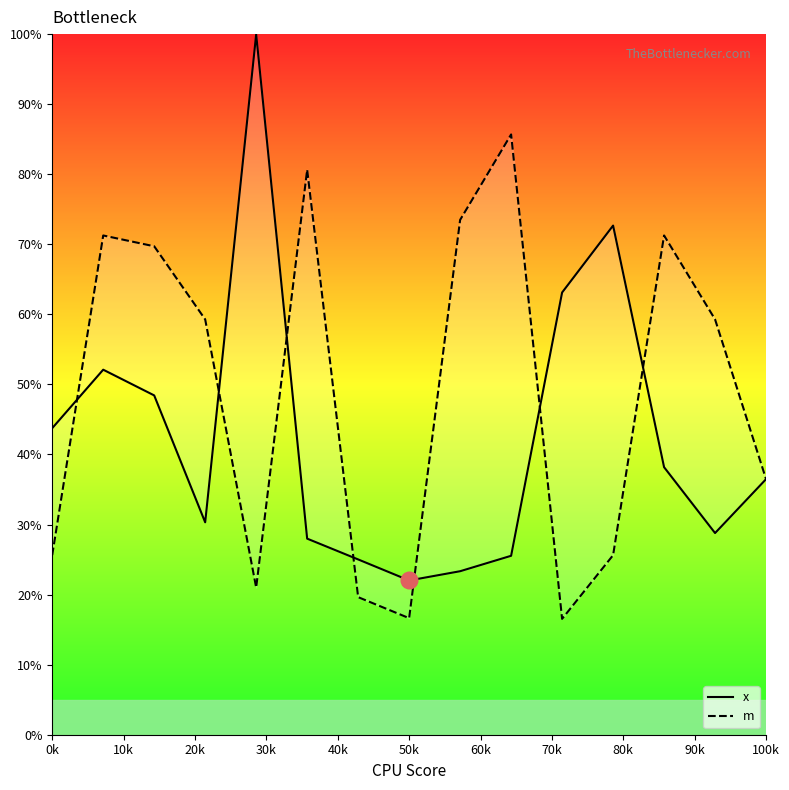

What value does the m series have at 50k?

16.6